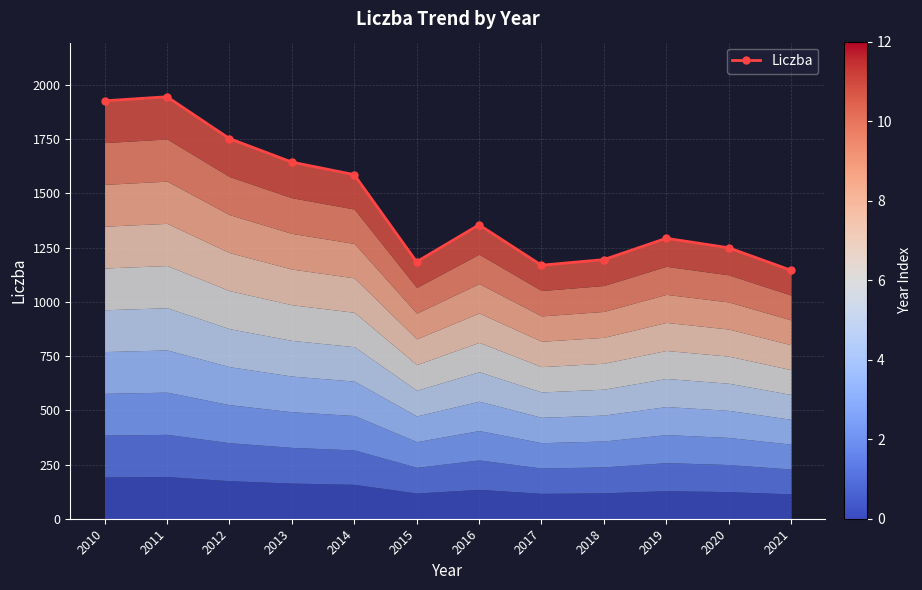

What is the greatest value displayed?

1945.9